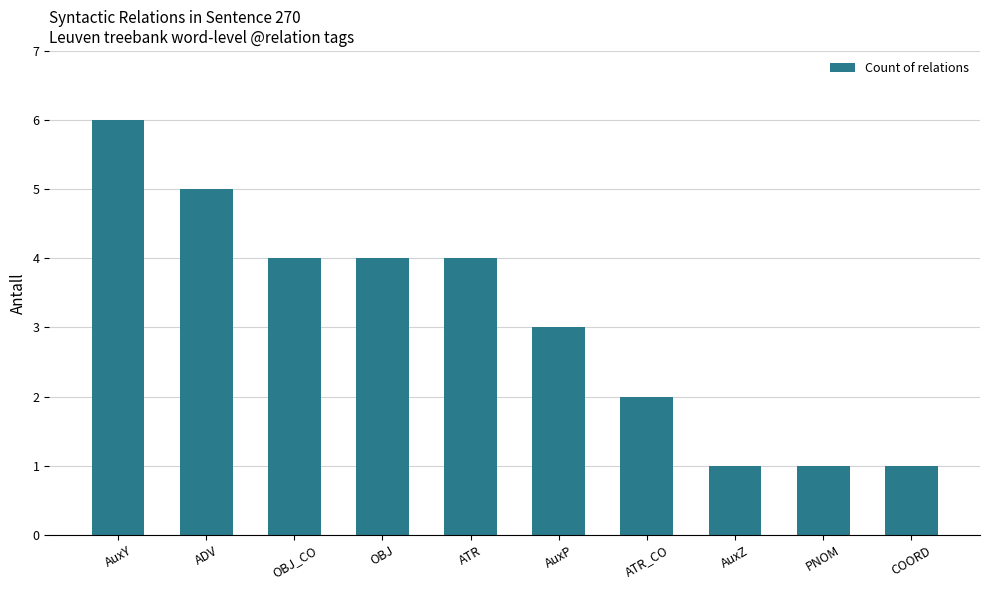

How many values are below 4?

5